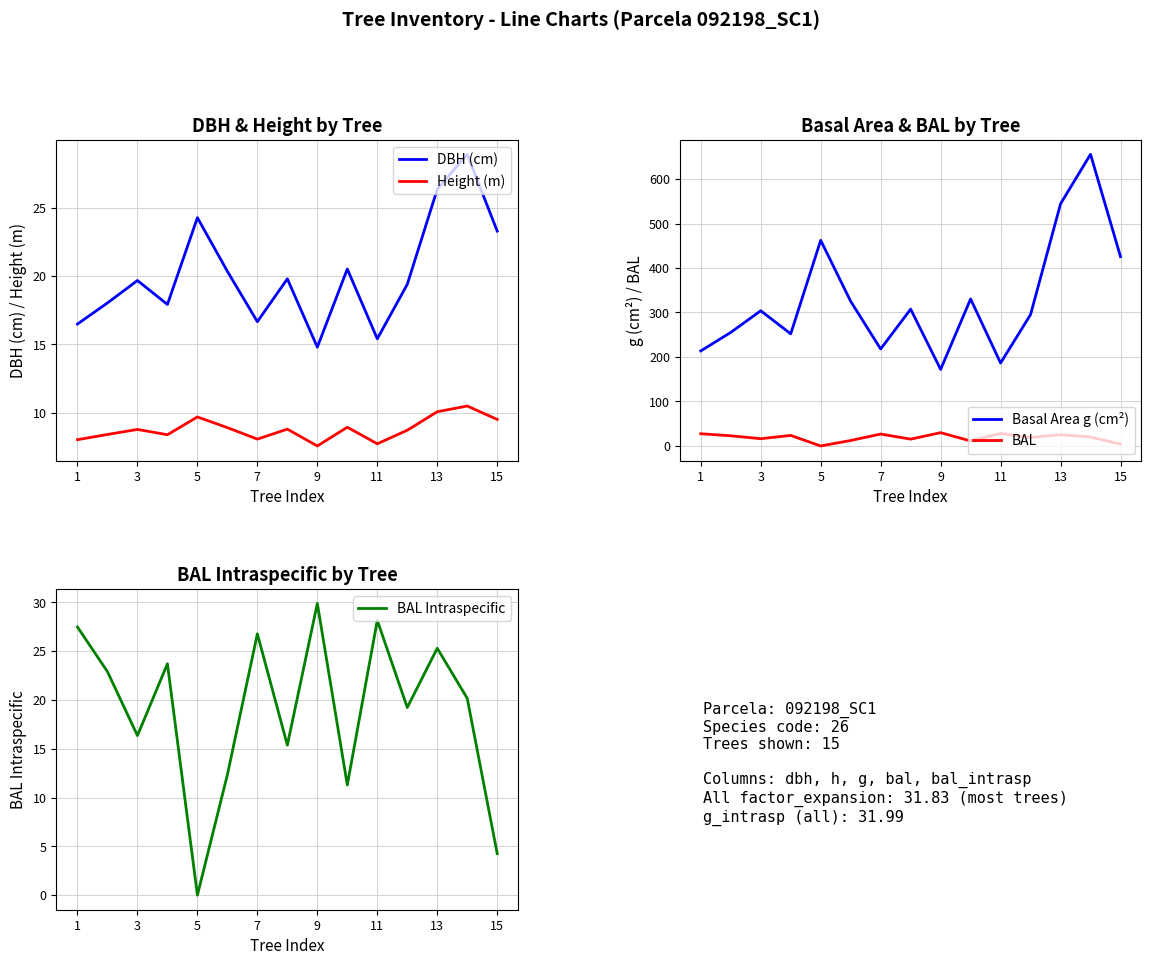

What is the average value of the Basal Area g (cm²) series?

329.8